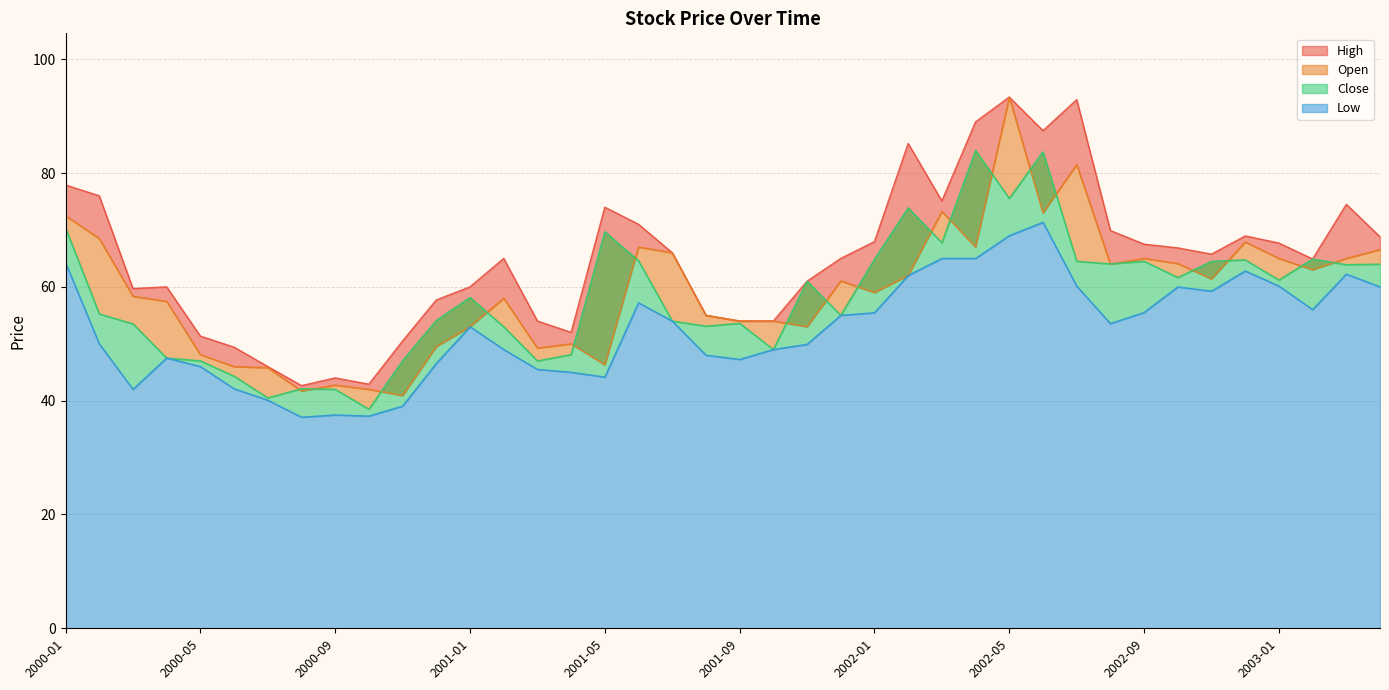

What is the difference between the second highest and second lowest values in the Open series?

39.8